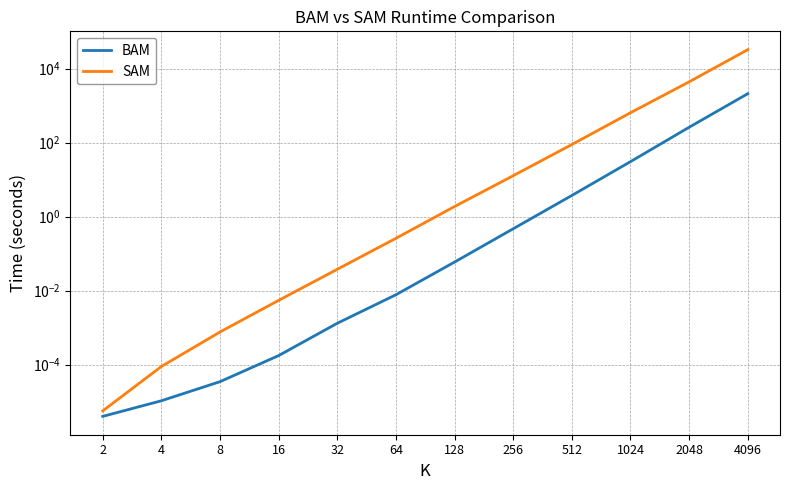

Rank the series by their average value, from lowest to highest.

BAM, SAM